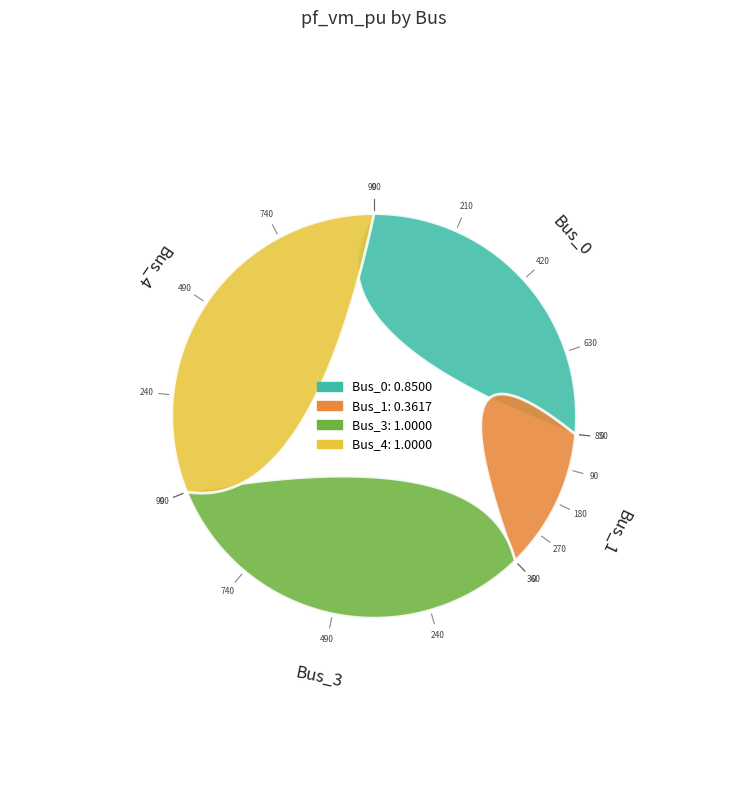

How much of the chart is everything except Bus_1?

88.7%